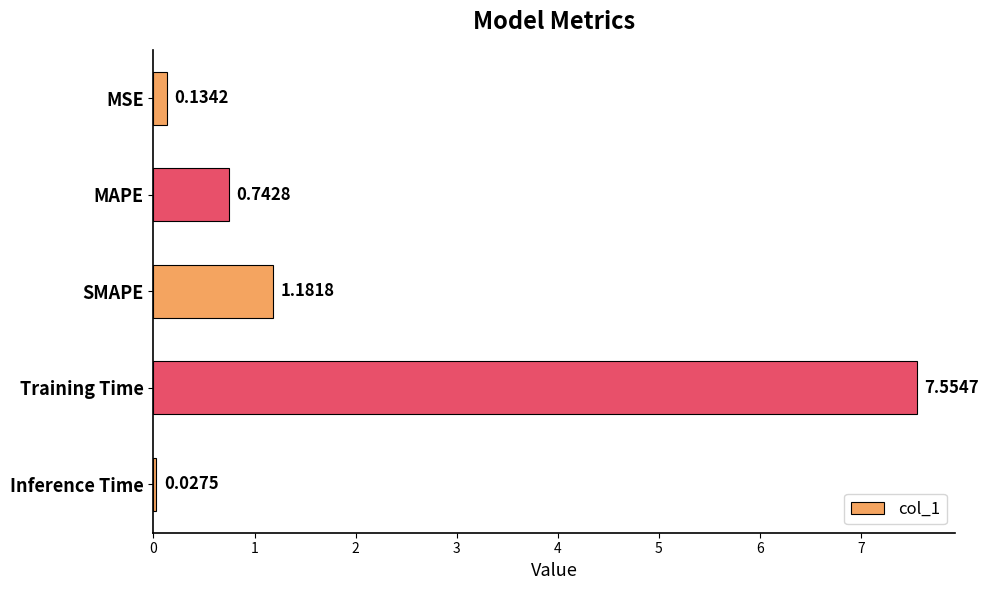

Which has a higher value, MAPE or SMAPE?

SMAPE